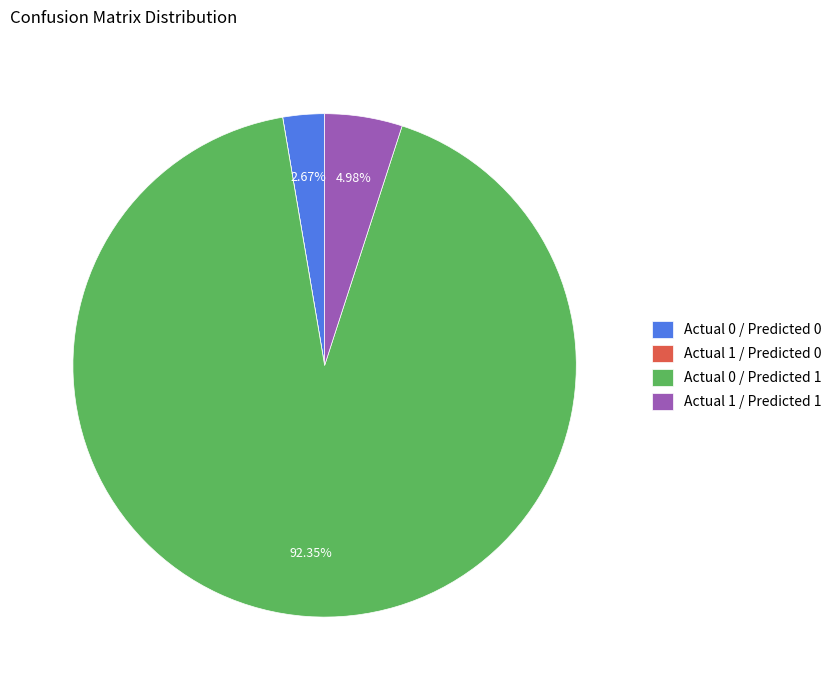

Between Actual 1 / Predicted 1 and Actual 0 / Predicted 0, which is larger?

Actual 1 / Predicted 1